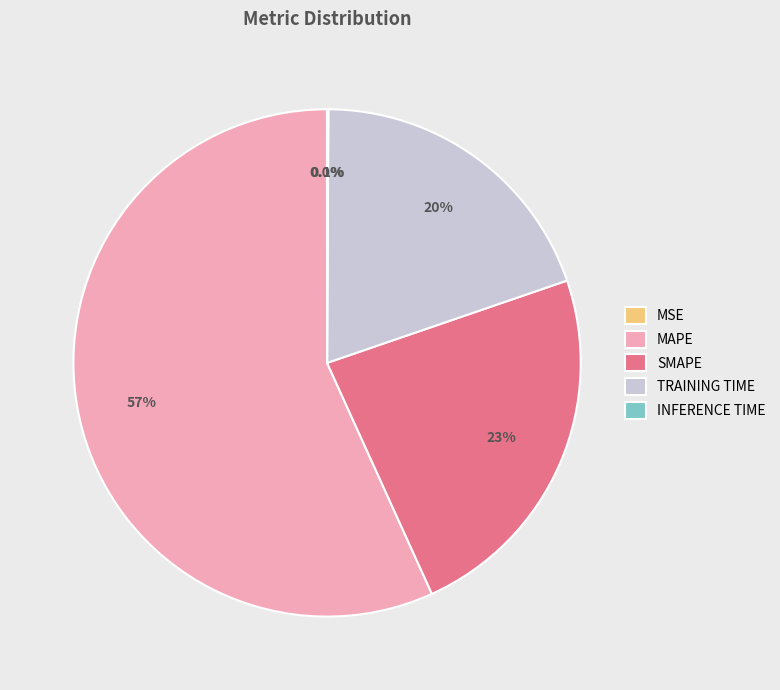

Which slice is the largest?

MAPE